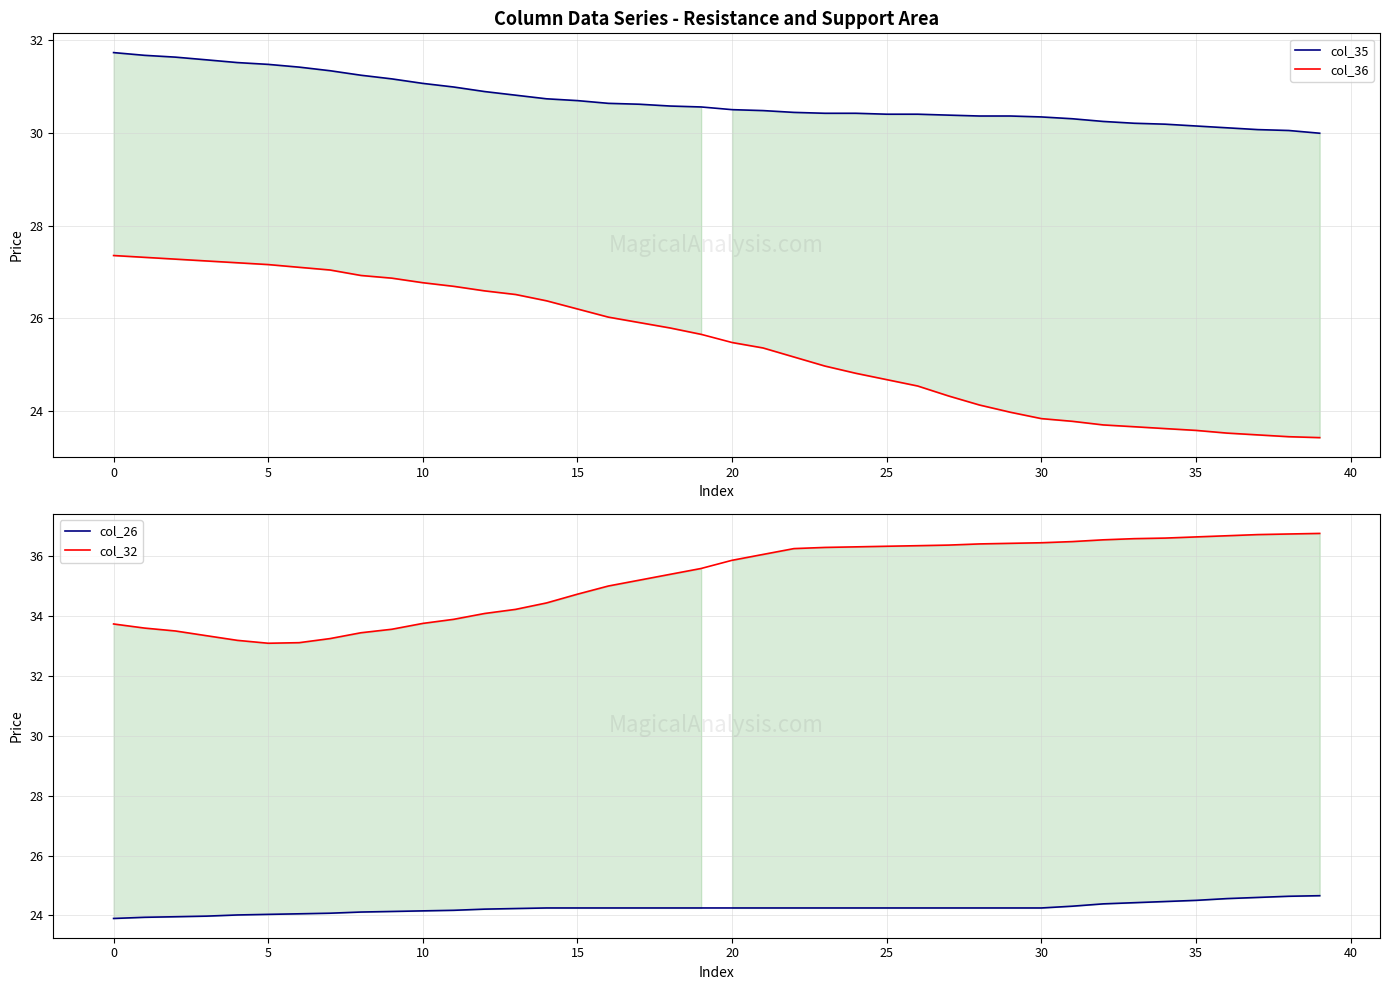

What are all the series names shown in the legend?

col_35, col_36, col_26, col_32